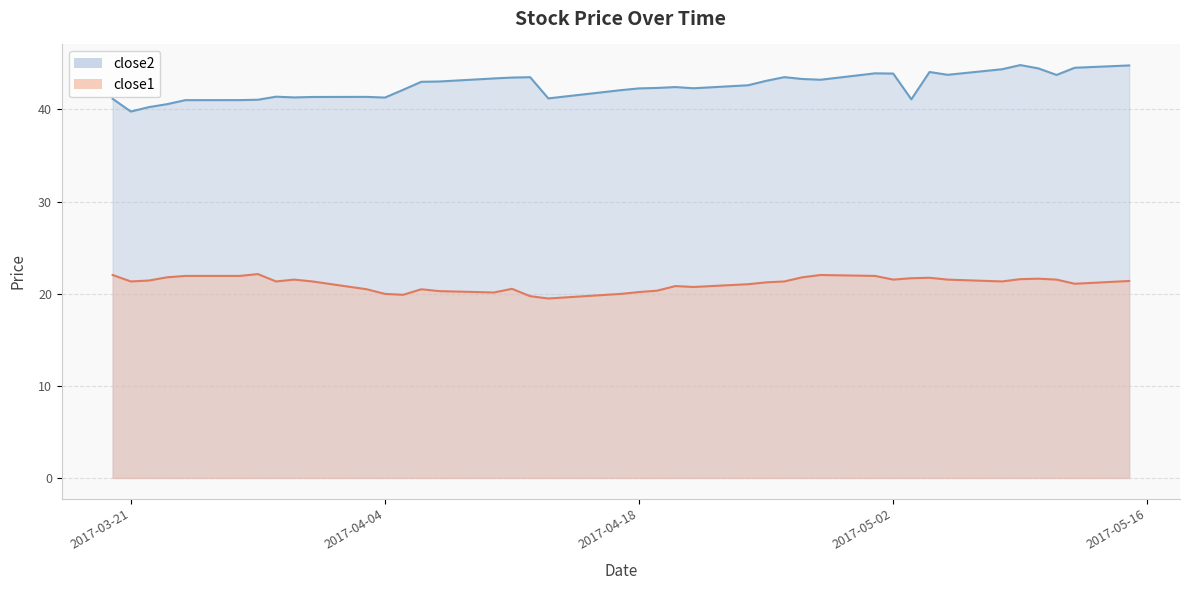

At which label does close1 first exceed 21?

2017-03-20